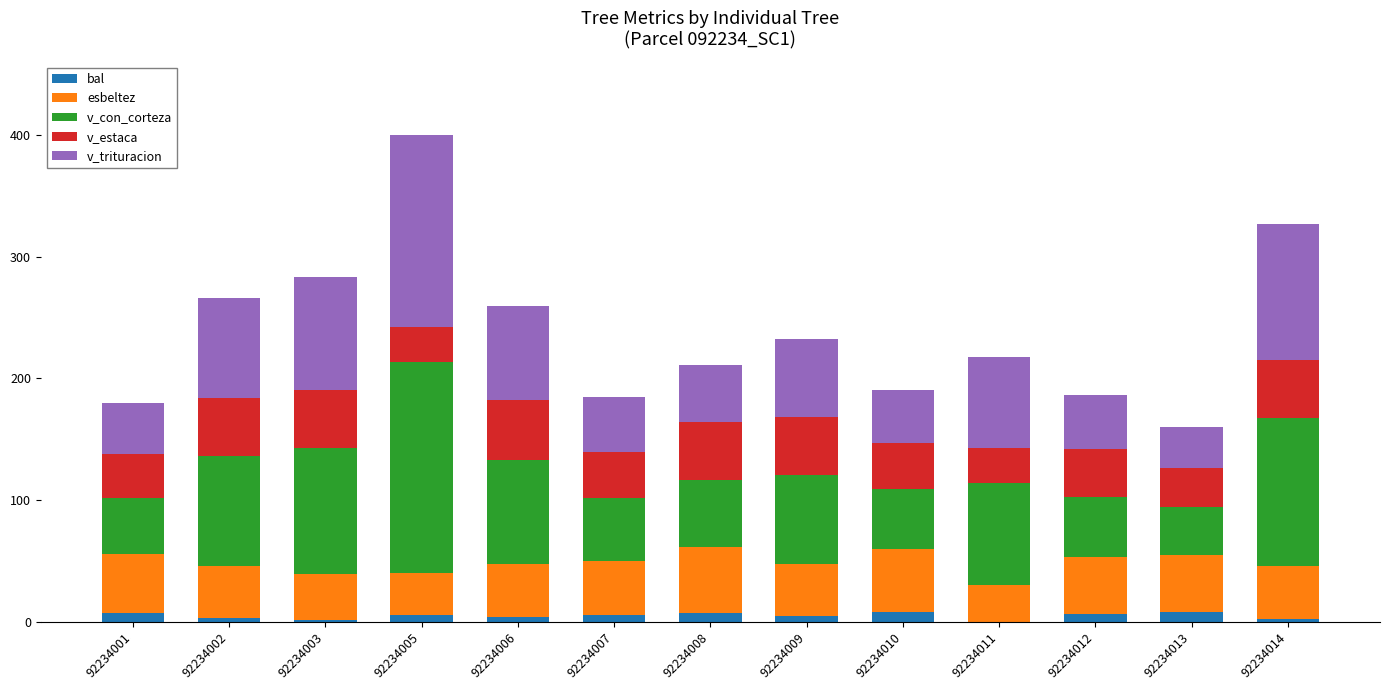

Is it true that bal equals 2.0 at 92234014?

True